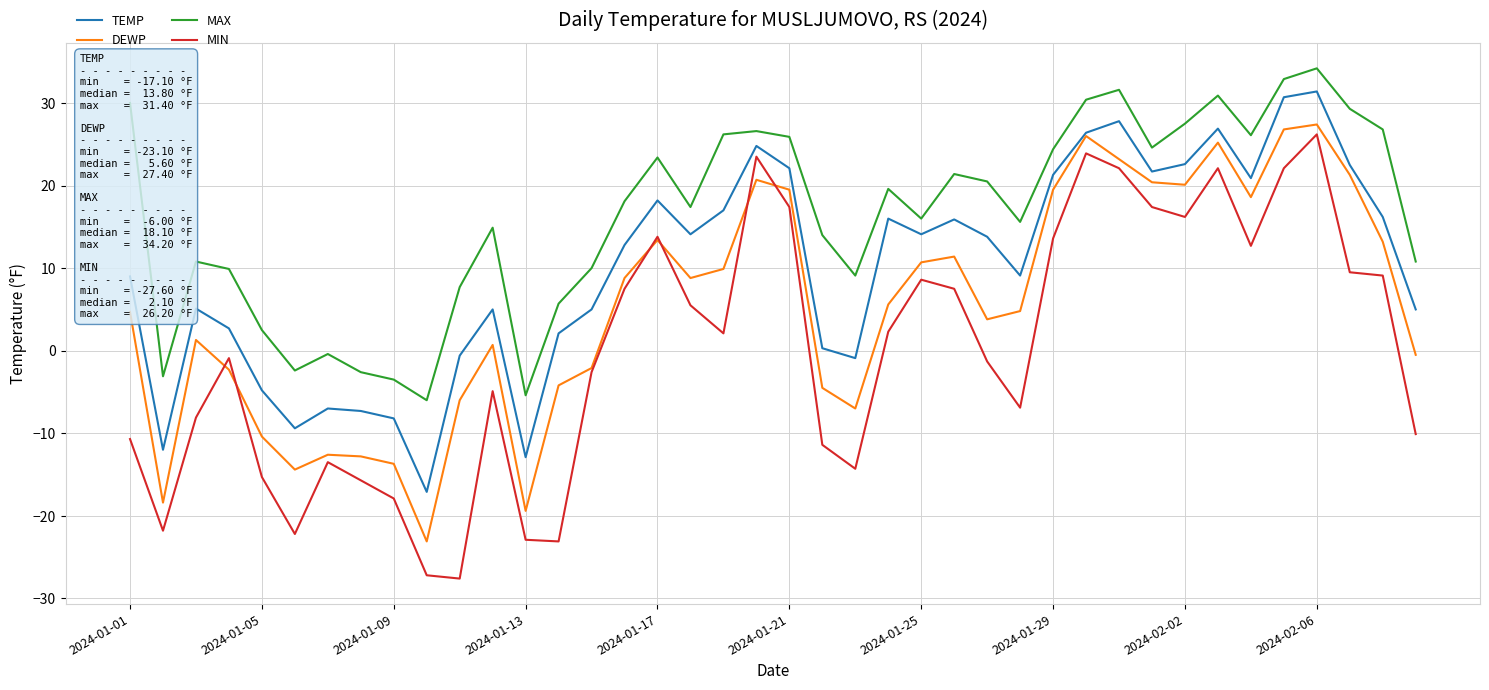

Does the chart display data point markers on the line(s)?

No